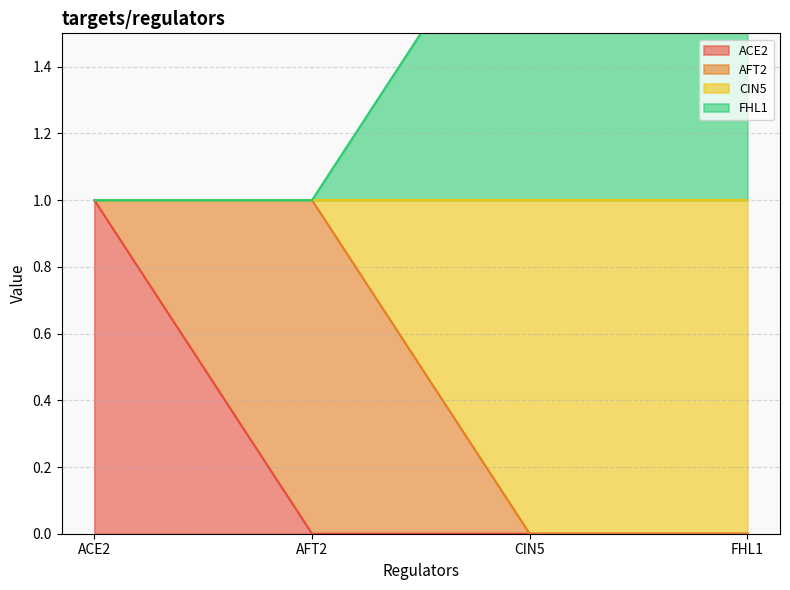

The value of ACE2 at CIN5 is -1. True or false?

False